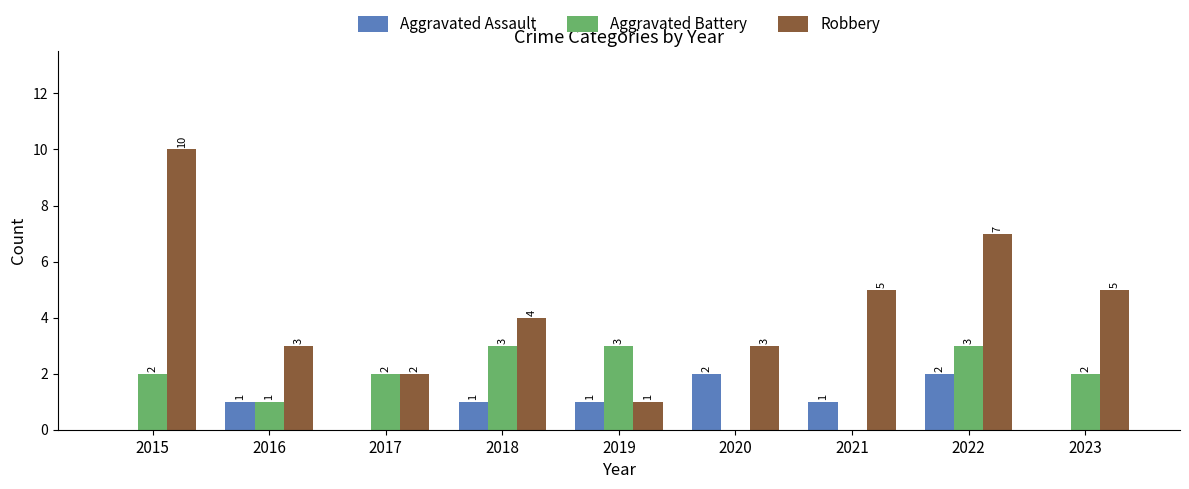

Count the number of categories in the chart.

9